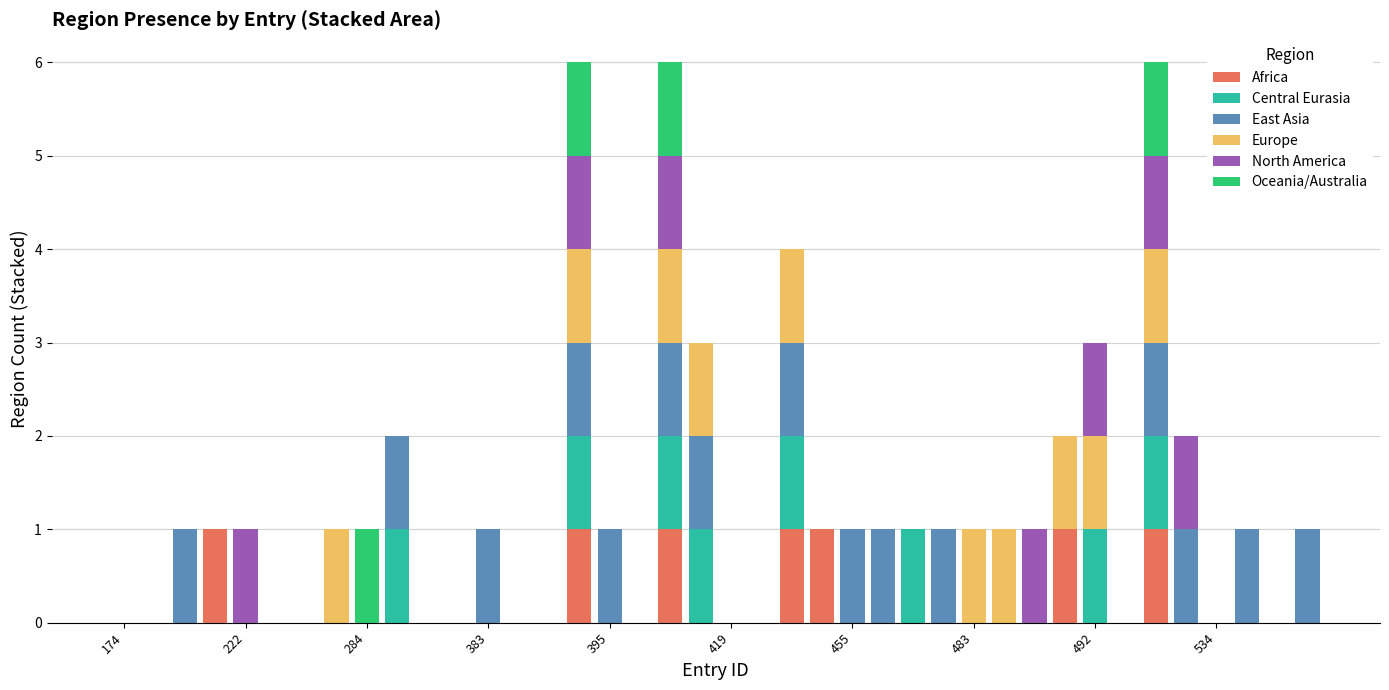

Does the chart contain stacked bars?

Yes